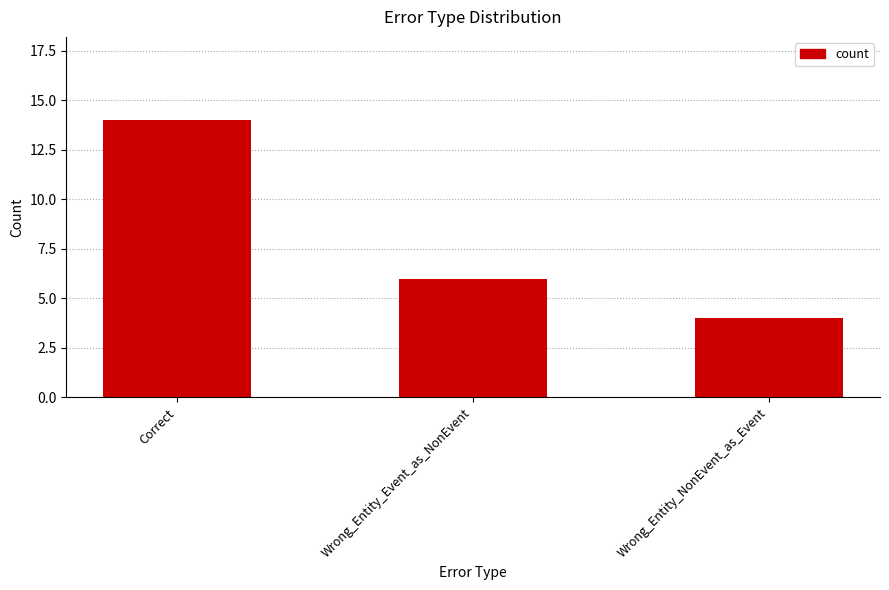

What is the ratio of the value at Wrong_Entity_NonEvent_as_Event to the value at Wrong_Entity_Event_as_NonEvent?

0.7